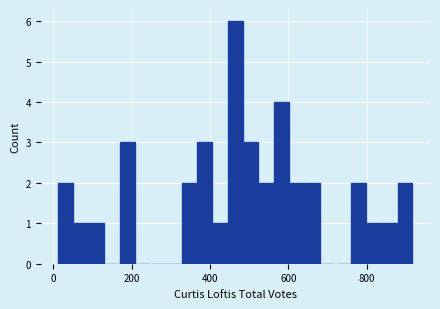

Read against the x-axis, roughly where is the centre of the tallest bar?

460